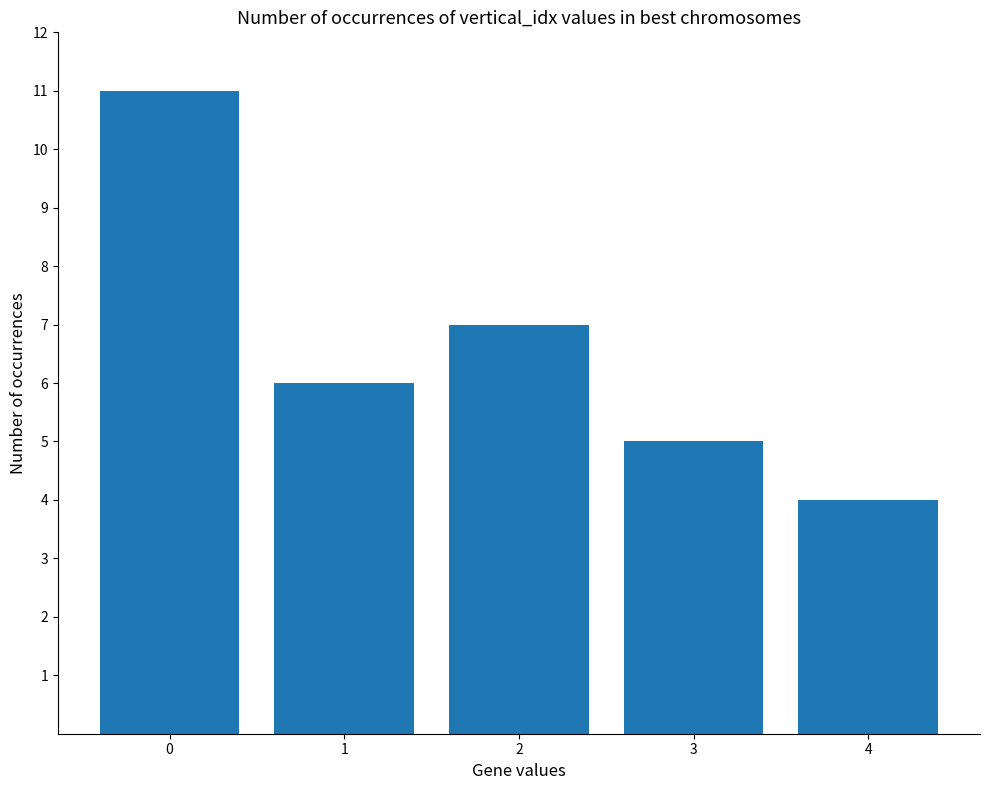

Does the chart contain any negative values?

No